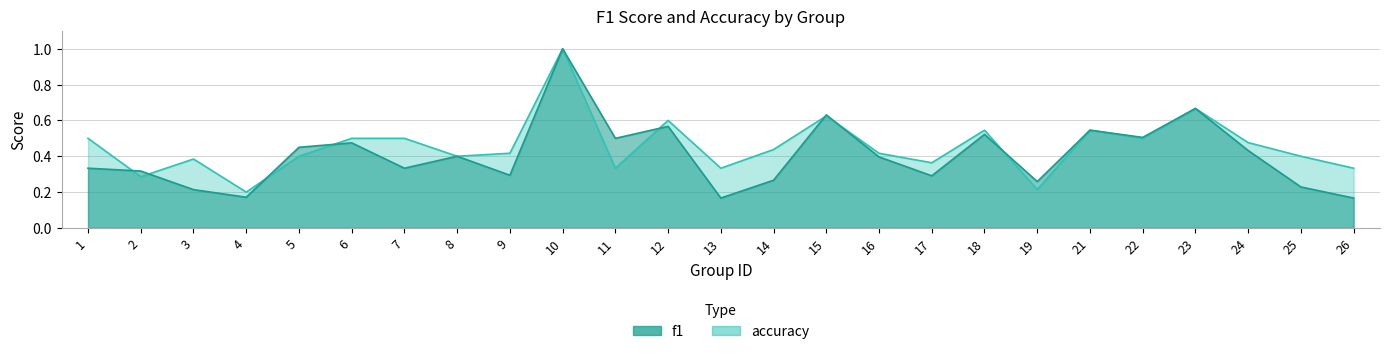

At 12, list the series in order from smallest to largest.

f1, accuracy